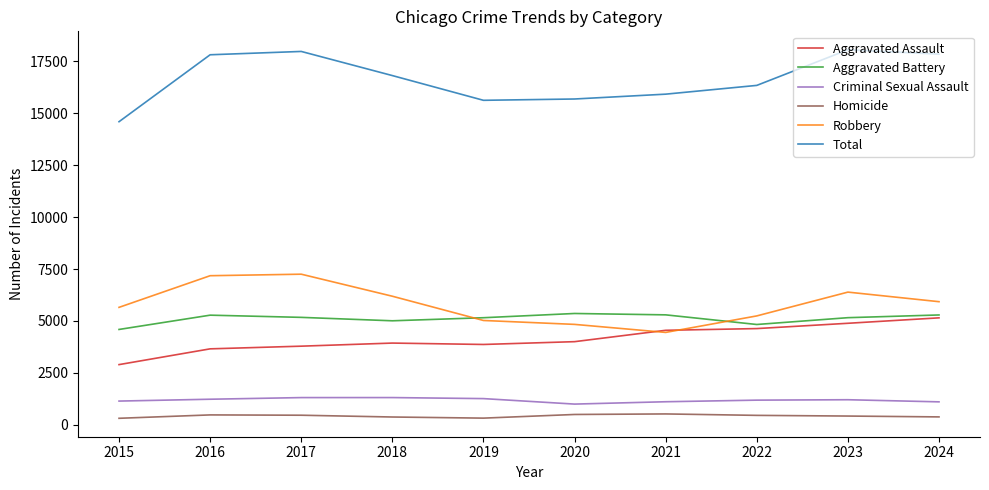

Which series changed the most between 2021 and 2024?

Total